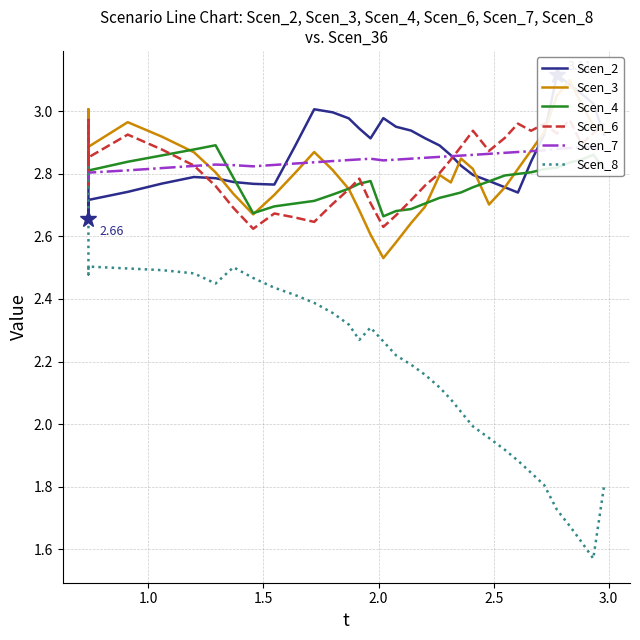

What is the minimum value for Scen_6?

2.6